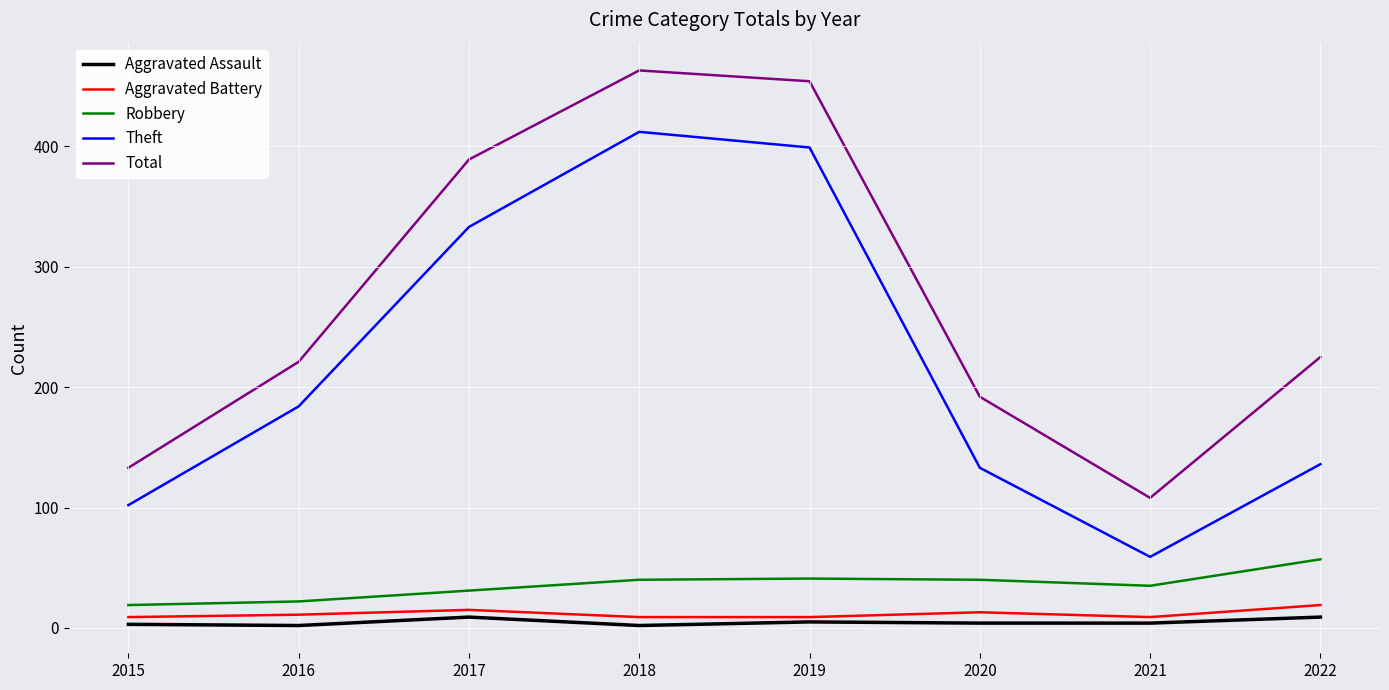

At how many categories does at least one series exceed 3?

8